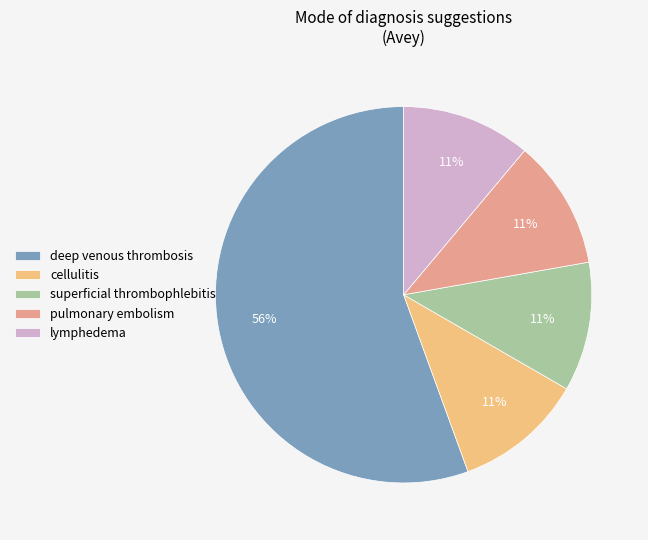

Combined, do pulmonary embolism and superficial thrombophlebitis account for over 50%?

No